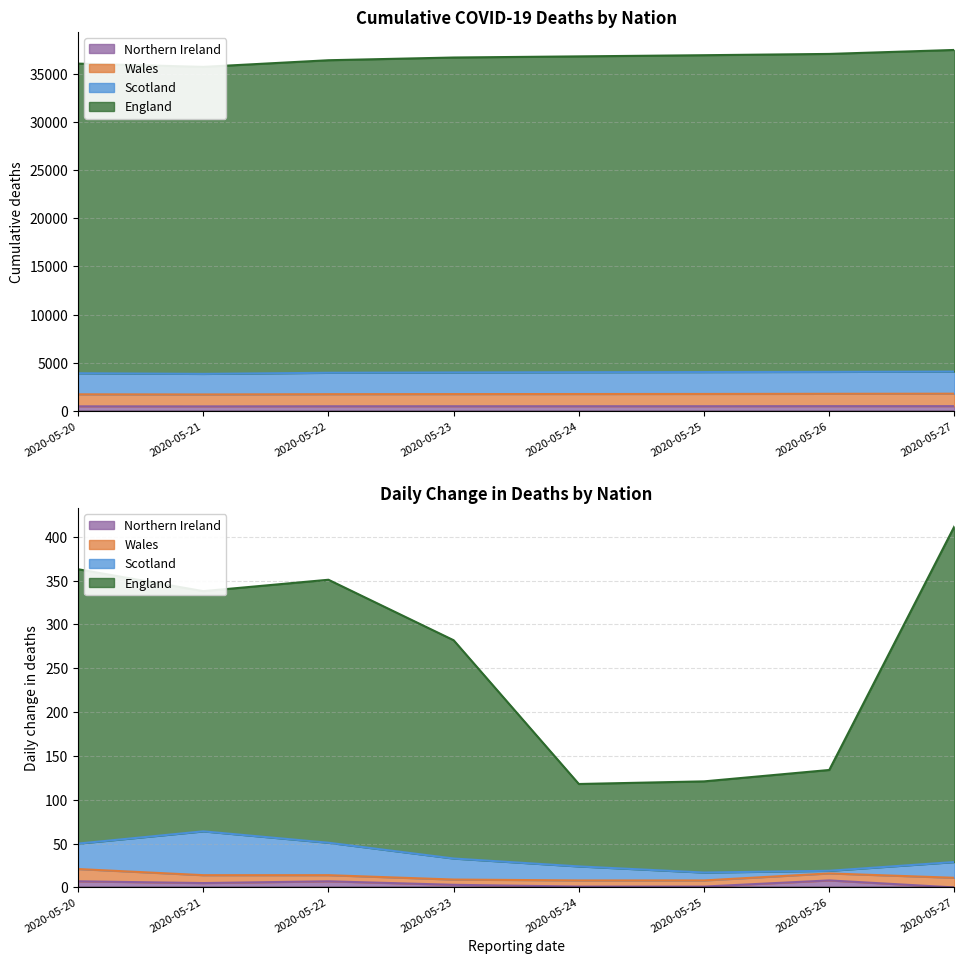

The Scotland series shows 3976 at 2020-05-22. True or false?

True